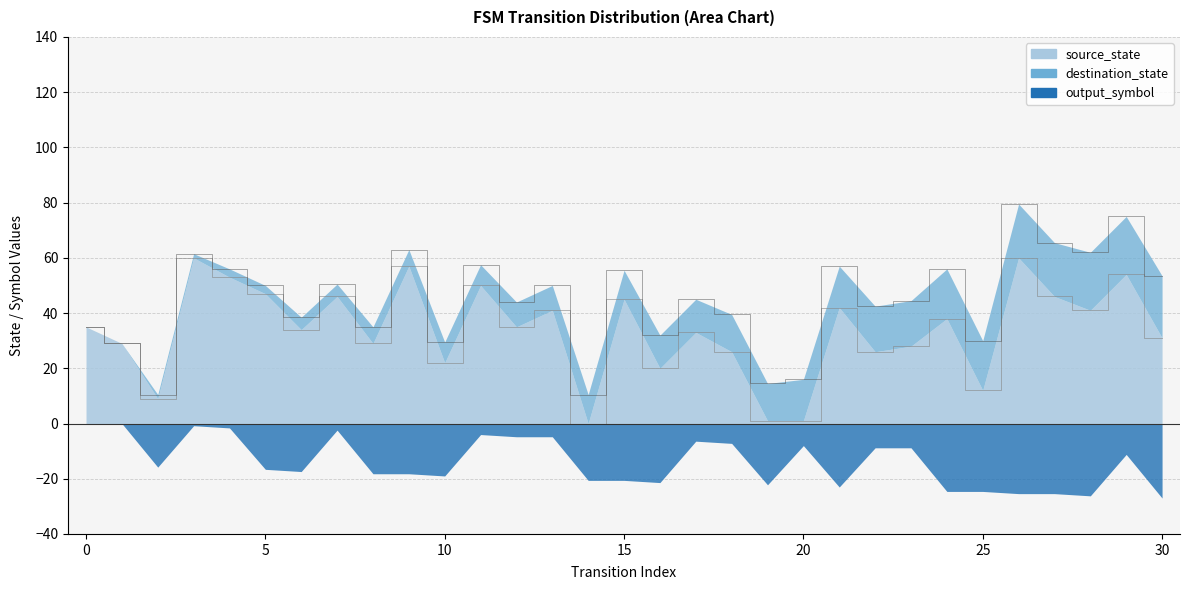

The destination_state series shows 85 at 11. True or false?

False